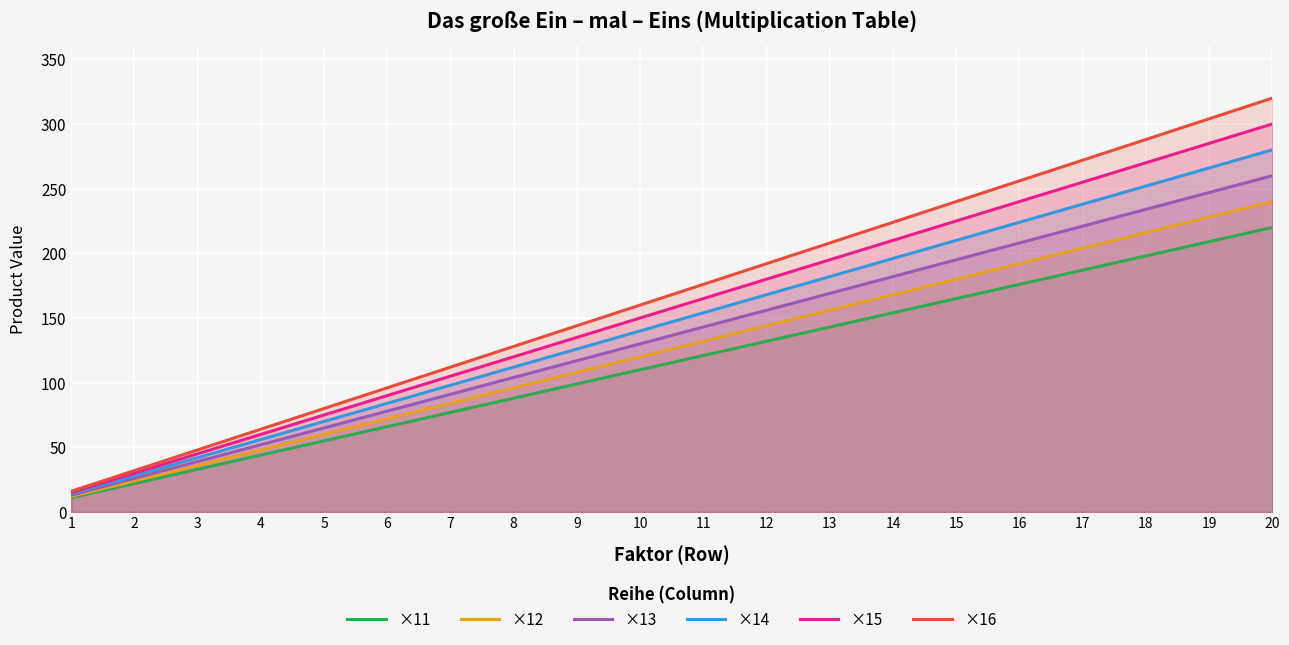

What is the difference between the maximum and minimum values in the ×16 series?

304